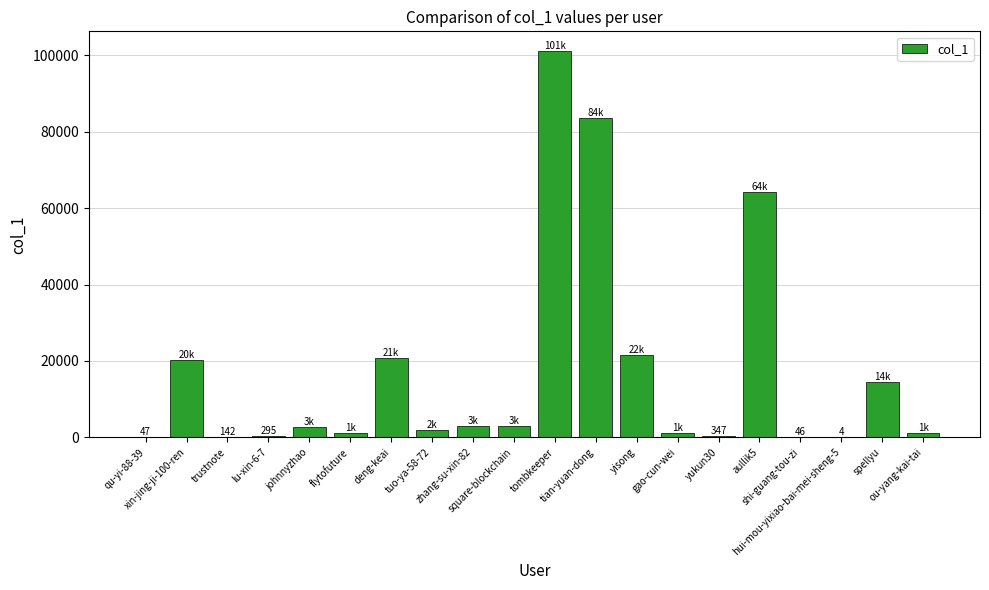

What is the sum of all values?

341264